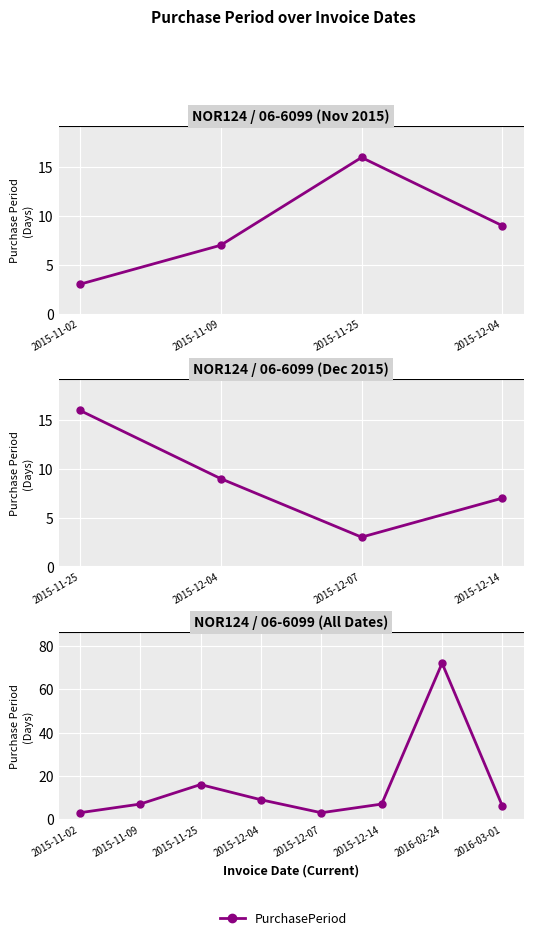

Count the number of categories in the chart.

8